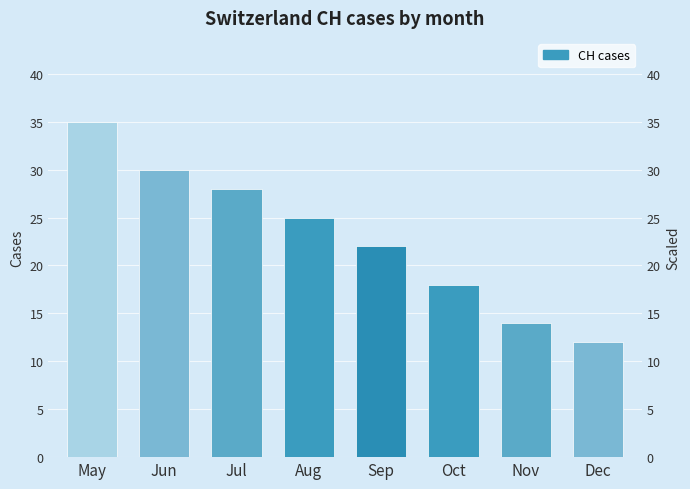

True or false: the data shows 30 at Jun.

True